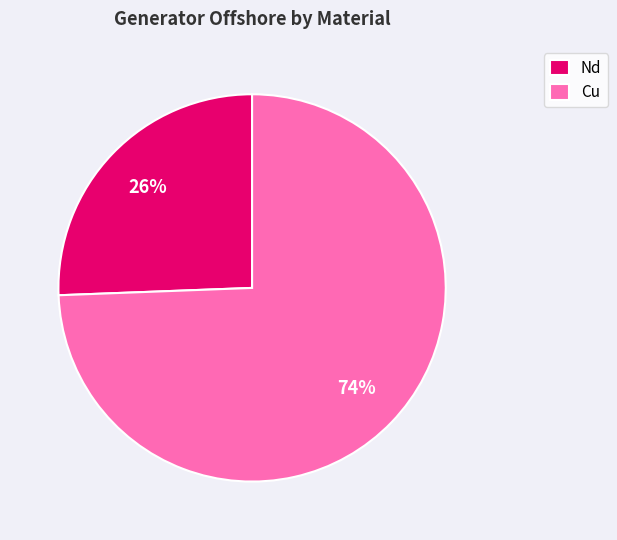

To the nearest percent, what percentage of the pie is Nd?

26%